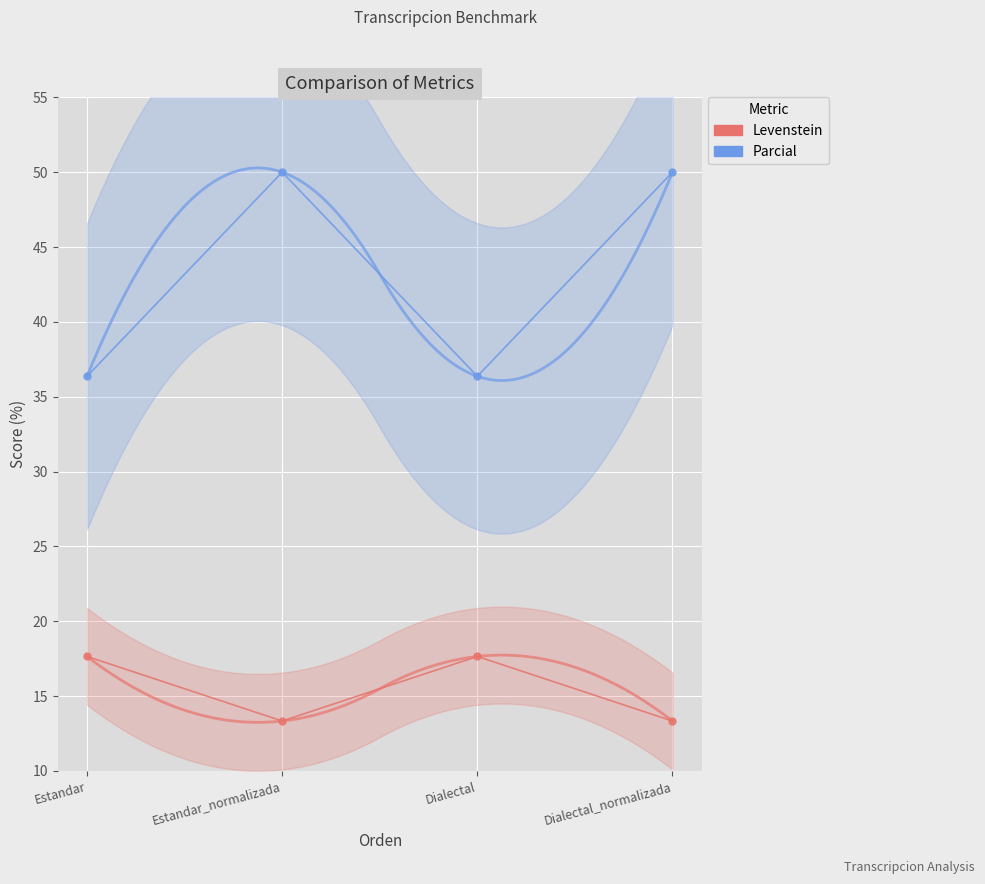

What is the label of the 2nd point from the right?

Dialectal